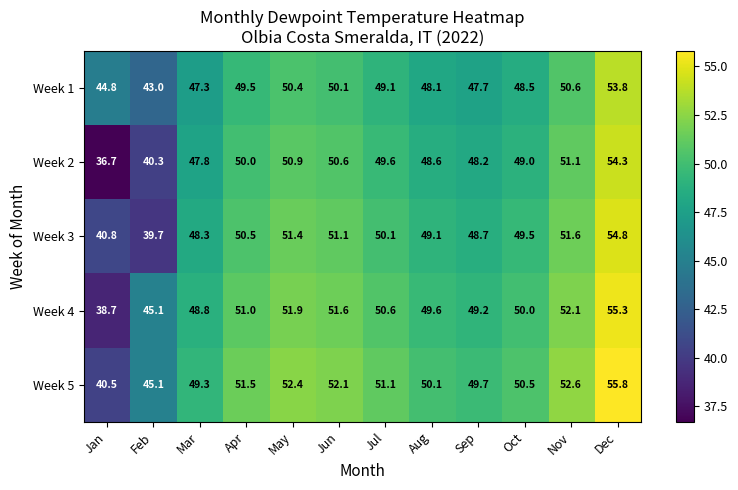

What is the maximum value shown in the chart?

55.8